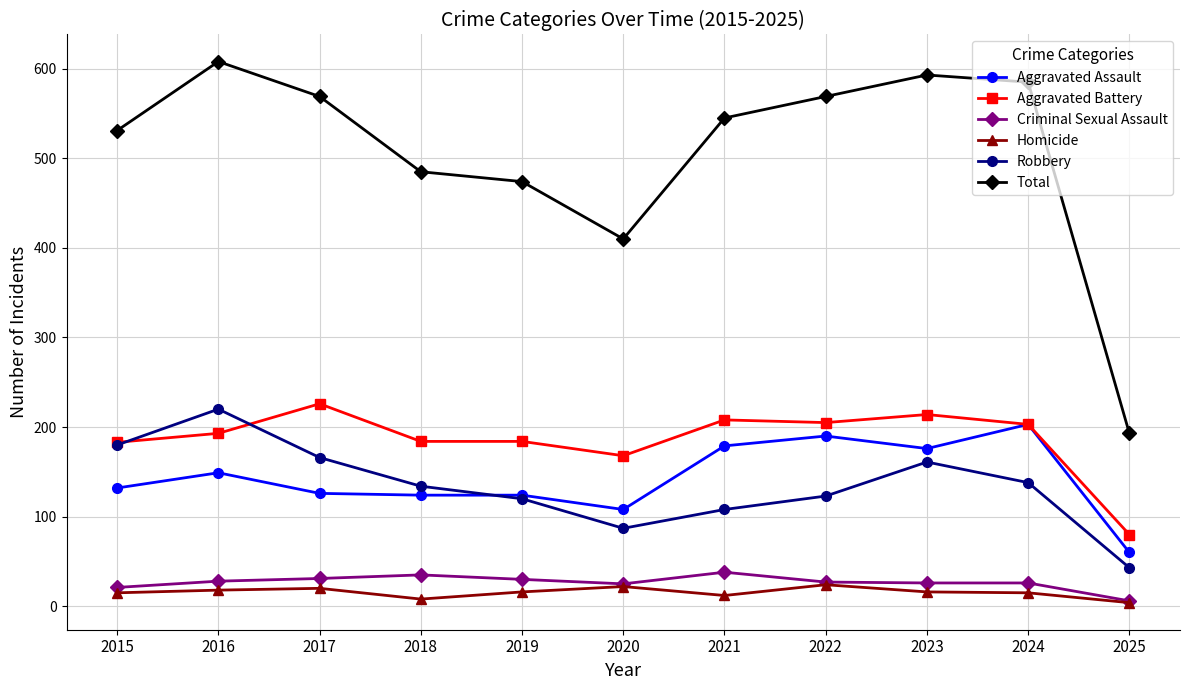

Is the value of Total at 2025 greater than the value of Homicide at 2024?

Yes